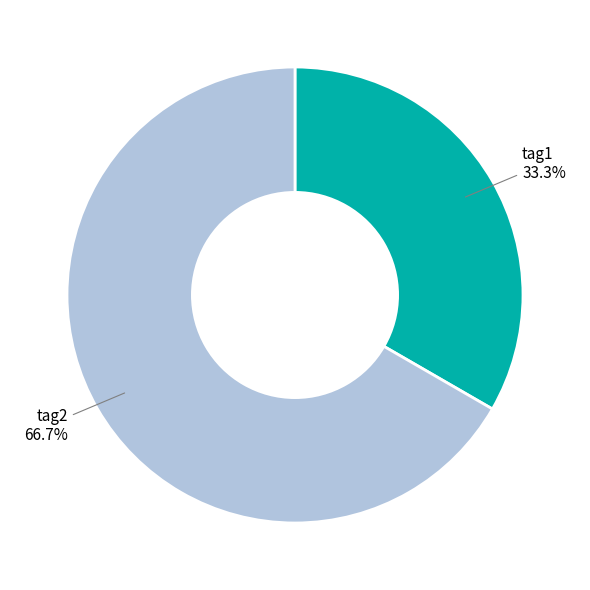

What percentage is the tag2 slice, to the nearest percent?

67%